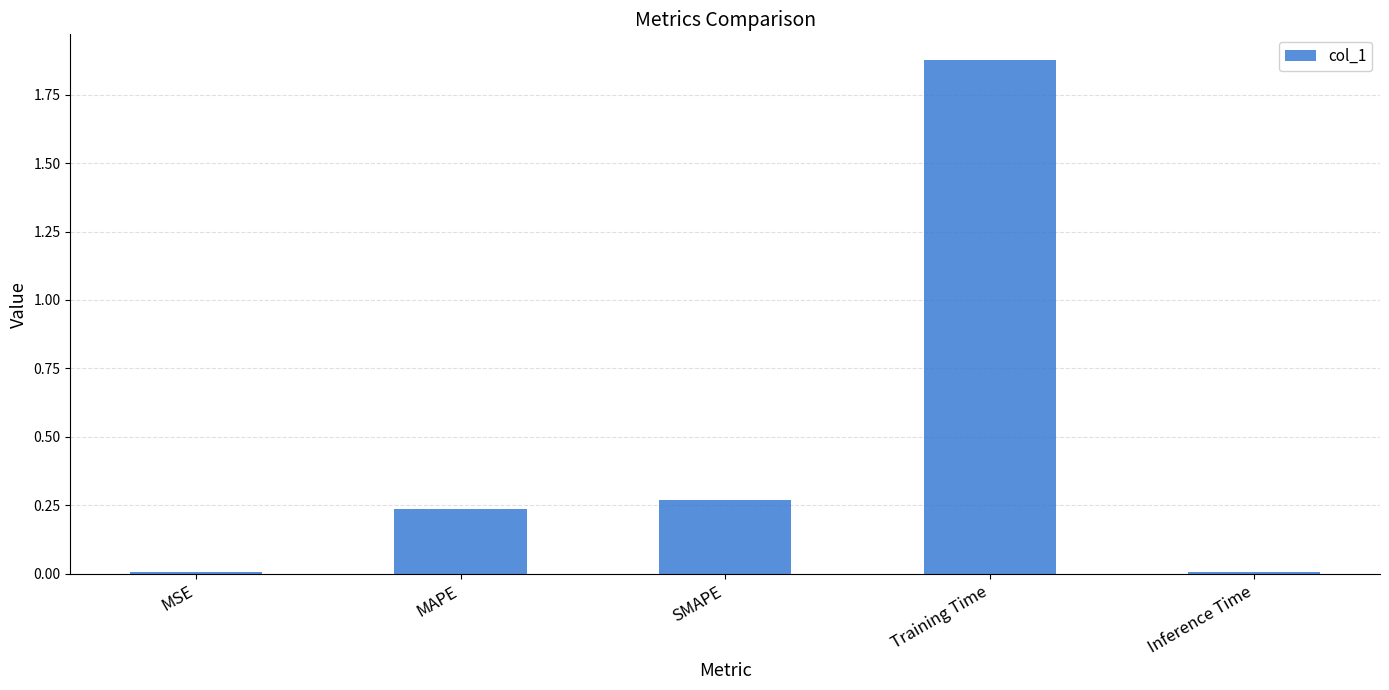

Count the number of data series in this chart.

1